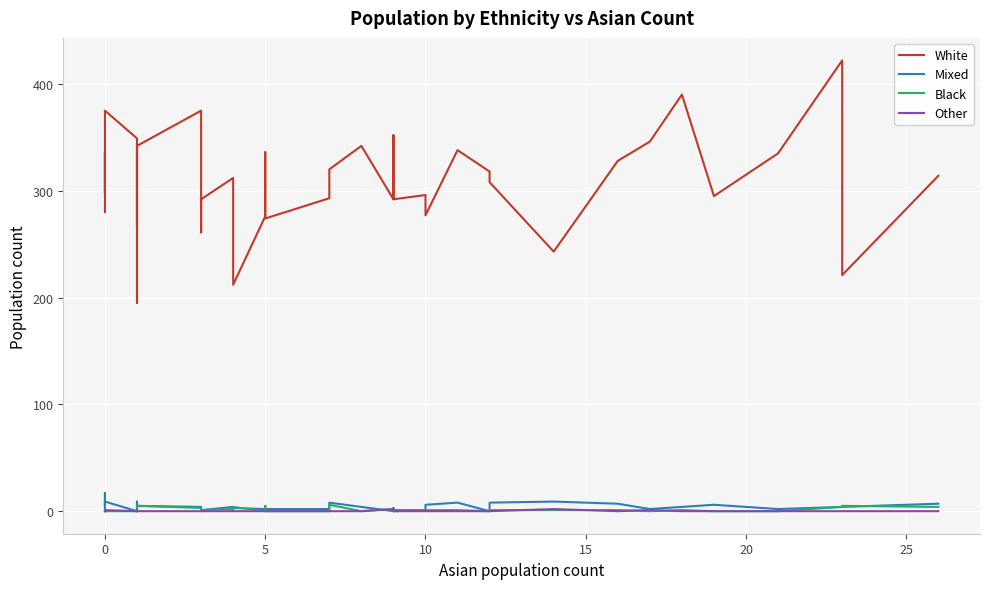

What are all the series names shown in the legend?

White, Mixed, Black, Other